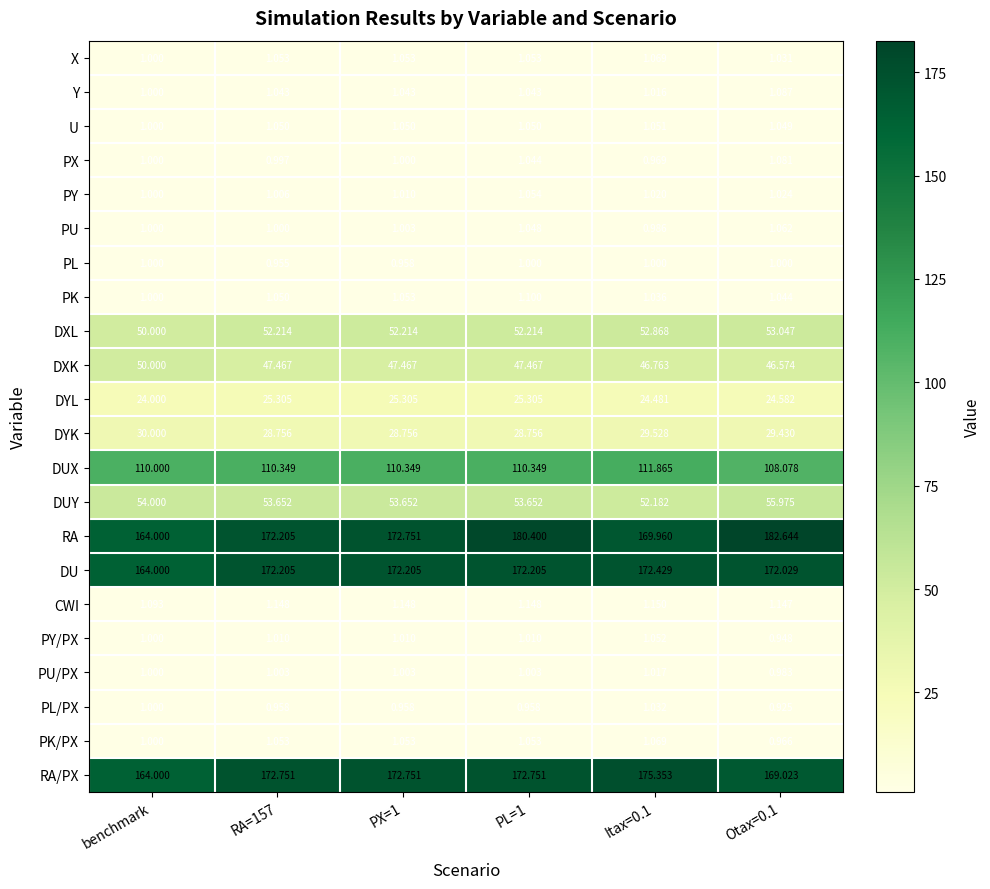

At which label is PY/PX closest to 1?

benchmark